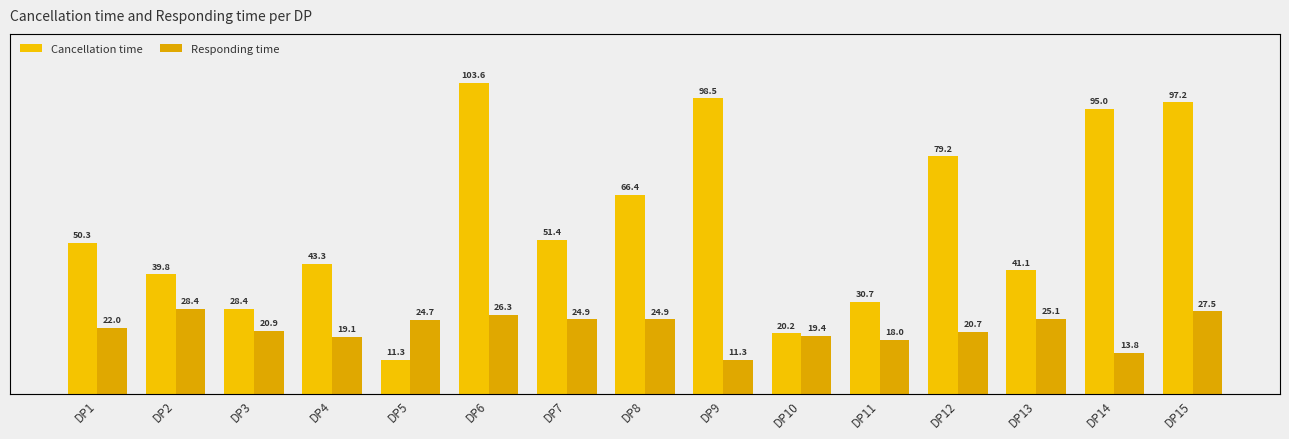

List the series in order of their peak value, lowest first.

Responding time, Cancellation time